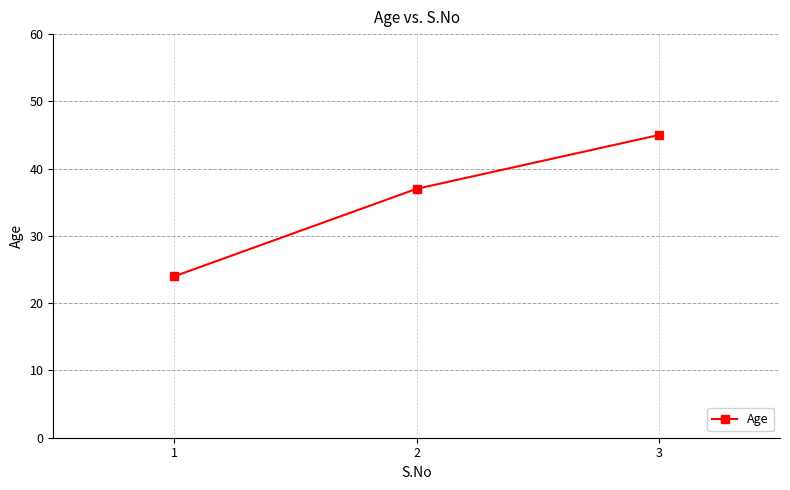

What is the change in value from 1 to 2?

+13